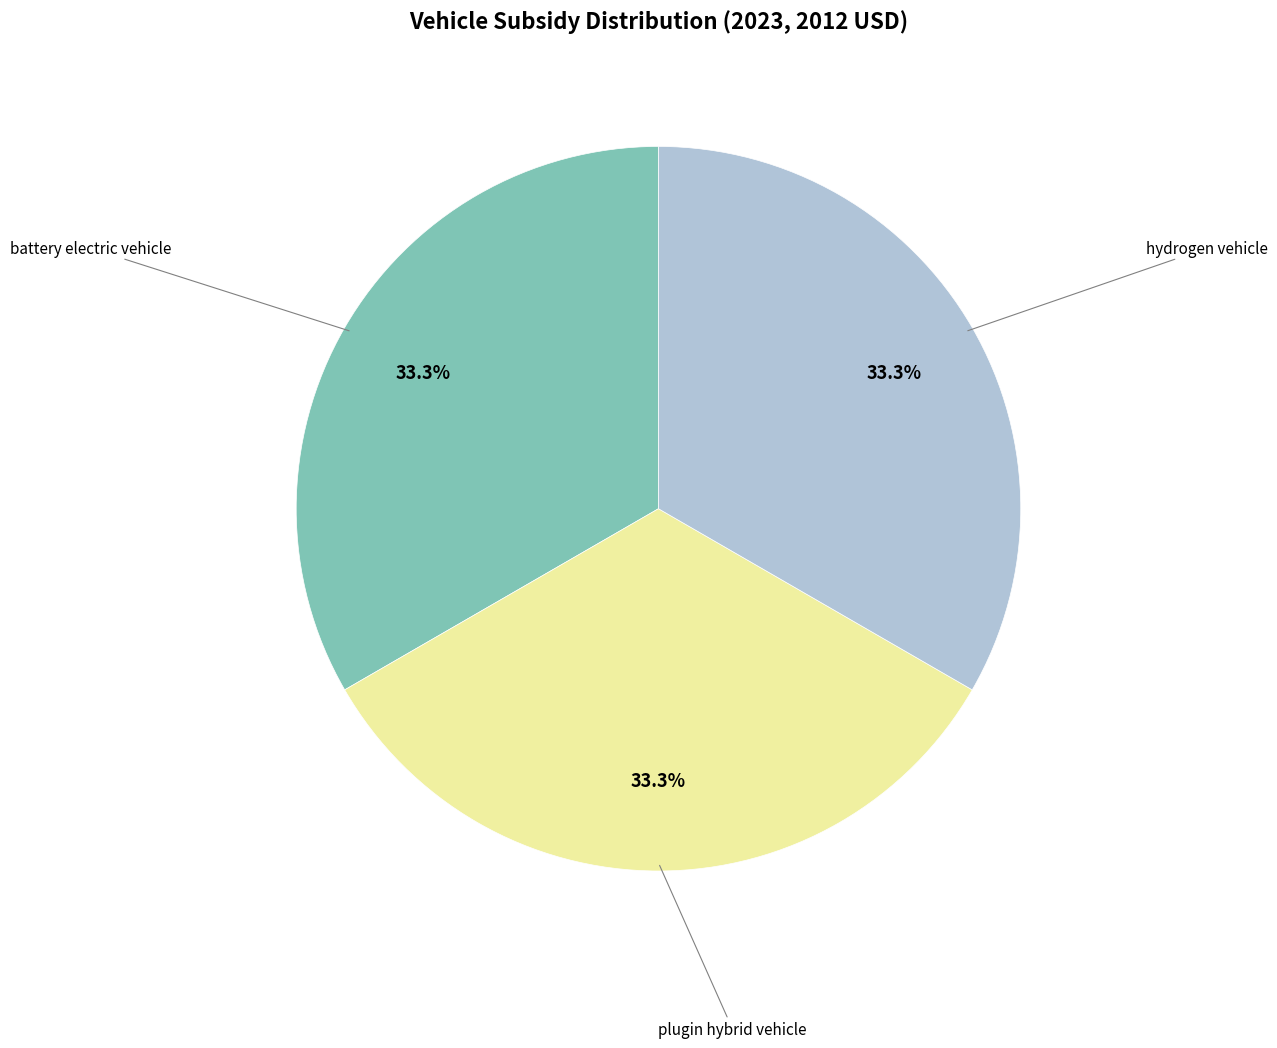

Does any single category account for the majority?

No